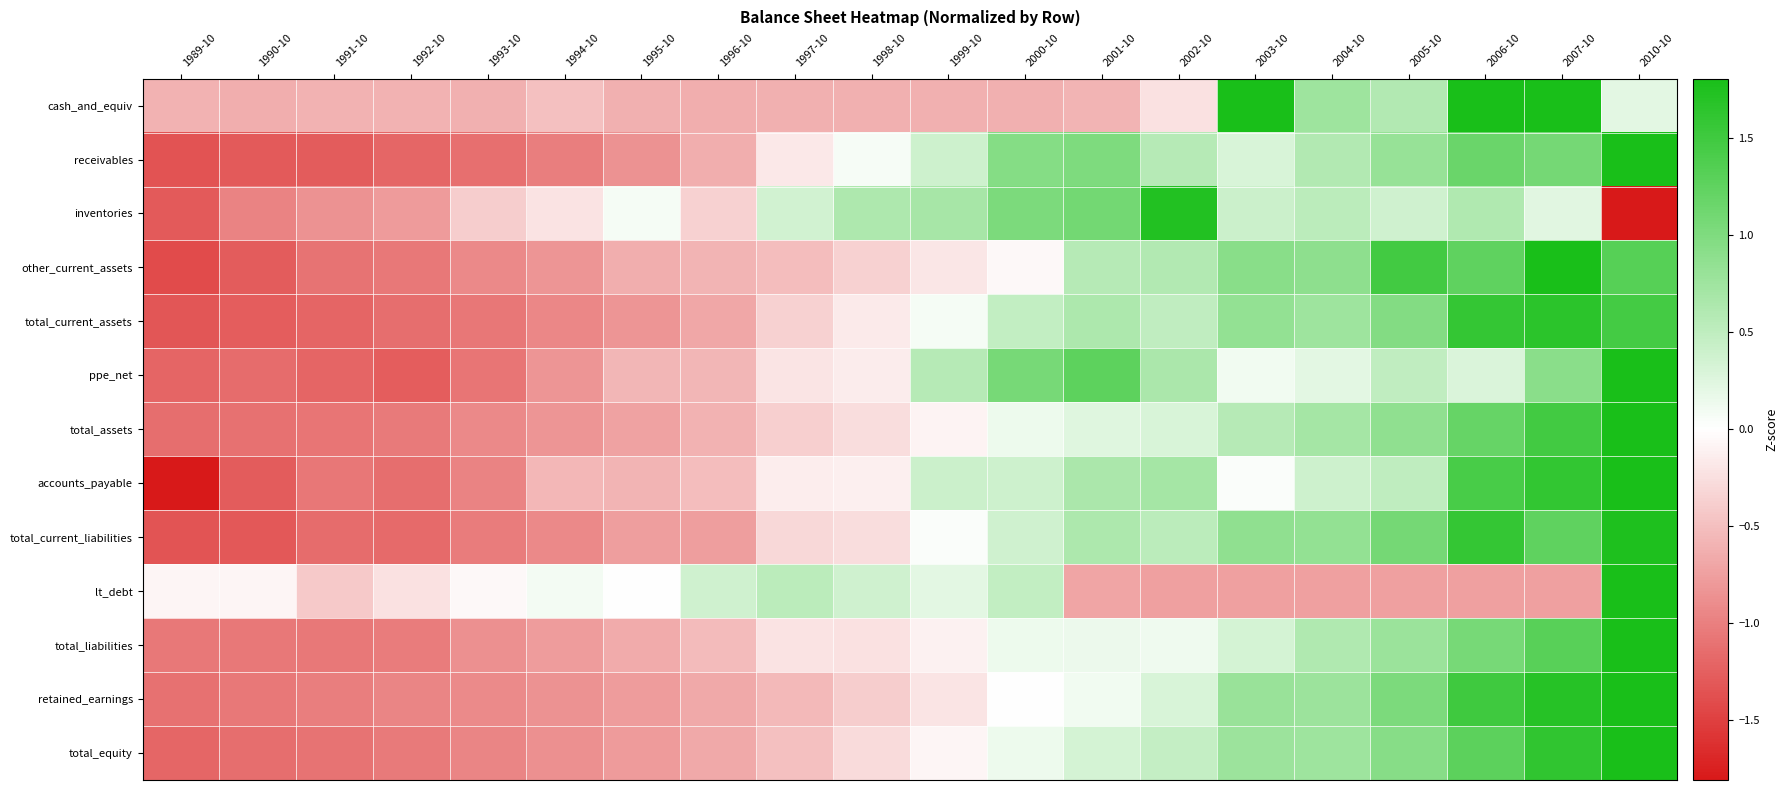

Reading right to left, extract all data points from this chart.

cash_and_equiv: 2010-10=0.2	2007-10=2.4	2006-10=2.3	2005-10=0.6	2004-10=0.7	2003-10=1.8	2002-10=-0.2	2001-10=-0.6	2000-10=-0.6	1999-10=-0.6	1998-10=-0.6	1997-10=-0.6	1996-10=-0.6	1995-10=-0.6	1994-10=-0.5	1993-10=-0.6	1992-10=-0.6	1991-10=-0.6	1990-10=-0.6	1989-10=-0.6
receivables: 2010-10=2.0	2007-10=1.1	2006-10=1.2	2005-10=0.8	2004-10=0.6	2003-10=0.3	2002-10=0.6	2001-10=1.0	2000-10=0.9	1999-10=0.4	1998-10=0.1	1997-10=-0.2	1996-10=-0.6	1995-10=-0.9	1994-10=-1.0	1993-10=-1.1	1992-10=-1.2	1991-10=-1.3	1990-10=-1.3	1989-10=-1.3
inventories: 2010-10=-2.9	2007-10=0.2	2006-10=0.6	2005-10=0.4	2004-10=0.5	2003-10=0.4	2002-10=1.7	2001-10=1.1	2000-10=1.0	1999-10=0.7	1998-10=0.6	1997-10=0.4	1996-10=-0.4	1995-10=0.1	1994-10=-0.2	1993-10=-0.4	1992-10=-0.8	1991-10=-0.9	1990-10=-1.0	1989-10=-1.3
other_current_assets: 2010-10=1.3	2007-10=1.9	2006-10=1.3	2005-10=1.5	2004-10=0.9	2003-10=0.9	2002-10=0.6	2001-10=0.6	2000-10=-0.0	1999-10=-0.2	1998-10=-0.4	1997-10=-0.5	1996-10=-0.6	1995-10=-0.6	1994-10=-0.8	1993-10=-0.9	1992-10=-1.1	1991-10=-1.1	1990-10=-1.3	1989-10=-1.4
total_current_assets: 2010-10=1.5	2007-10=1.7	2006-10=1.6	2005-10=1.0	2004-10=0.8	2003-10=0.8	2002-10=0.5	2001-10=0.6	2000-10=0.5	1999-10=0.1	1998-10=-0.2	1997-10=-0.4	1996-10=-0.7	1995-10=-0.8	1994-10=-0.9	1993-10=-1.1	1992-10=-1.1	1991-10=-1.2	1990-10=-1.3	1989-10=-1.3
ppe_net: 2010-10=2.6	2007-10=0.9	2006-10=0.3	2005-10=0.5	2004-10=0.2	2003-10=0.1	2002-10=0.7	2001-10=1.3	2000-10=1.1	1999-10=0.6	1998-10=-0.1	1997-10=-0.2	1996-10=-0.6	1995-10=-0.6	1994-10=-0.8	1993-10=-1.1	1992-10=-1.3	1991-10=-1.2	1990-10=-1.1	1989-10=-1.2
total_assets: 2010-10=2.7	2007-10=1.5	2006-10=1.2	2005-10=0.9	2004-10=0.7	2003-10=0.6	2002-10=0.3	2001-10=0.2	2000-10=0.1	1999-10=-0.1	1998-10=-0.3	1997-10=-0.4	1996-10=-0.6	1995-10=-0.7	1994-10=-0.8	1993-10=-0.9	1992-10=-1.0	1991-10=-1.1	1990-10=-1.1	1989-10=-1.1
accounts_payable: 2010-10=2.1	2007-10=1.6	2006-10=1.4	2005-10=0.5	2004-10=0.4	2003-10=0.0	2002-10=0.7	2001-10=0.7	2000-10=0.4	1999-10=0.4	1998-10=-0.1	1997-10=-0.1	1996-10=-0.5	1995-10=-0.6	1994-10=-0.6	1993-10=-1.0	1992-10=-1.1	1991-10=-1.1	1990-10=-1.3	1989-10=-1.9
total_current_liabilities: 2010-10=1.8	2007-10=1.3	2006-10=1.6	2005-10=1.1	2004-10=0.8	2003-10=0.9	2002-10=0.5	2001-10=0.6	2000-10=0.4	1999-10=0.0	1998-10=-0.3	1997-10=-0.3	1996-10=-0.8	1995-10=-0.8	1994-10=-0.9	1993-10=-1.0	1992-10=-1.2	1991-10=-1.1	1990-10=-1.3	1989-10=-1.3
lt_debt: 2010-10=3.9	2007-10=-0.7	2006-10=-0.7	2005-10=-0.7	2004-10=-0.7	2003-10=-0.7	2002-10=-0.7	2001-10=-0.7	2000-10=0.5	1999-10=0.2	1998-10=0.4	1997-10=0.5	1996-10=0.4	1995-10=0.0	1994-10=0.1	1993-10=-0.0	1992-10=-0.2	1991-10=-0.4	1990-10=-0.1	1989-10=-0.1
total_liabilities: 2010-10=3.1	2007-10=1.3	2006-10=1.1	2005-10=0.8	2004-10=0.6	2003-10=0.3	2002-10=0.1	2001-10=0.1	2000-10=0.1	1999-10=-0.1	1998-10=-0.2	1997-10=-0.2	1996-10=-0.5	1995-10=-0.7	1994-10=-0.8	1993-10=-0.9	1992-10=-1.0	1991-10=-1.0	1990-10=-1.0	1989-10=-1.1
retained_earnings: 2010-10=2.3	2007-10=1.7	2006-10=1.5	2005-10=1.0	2004-10=0.8	2003-10=0.8	2002-10=0.3	2001-10=0.1	2000-10=-0.0	1999-10=-0.2	1998-10=-0.4	1997-10=-0.5	1996-10=-0.7	1995-10=-0.8	1994-10=-0.8	1993-10=-0.9	1992-10=-1.0	1991-10=-1.0	1990-10=-1.1	1989-10=-1.1
total_equity: 2010-10=2.3	2007-10=1.6	2006-10=1.3	2005-10=0.9	2004-10=0.8	2003-10=0.8	2002-10=0.5	2001-10=0.3	2000-10=0.1	1999-10=-0.1	1998-10=-0.3	1997-10=-0.5	1996-10=-0.7	1995-10=-0.8	1994-10=-0.9	1993-10=-0.9	1992-10=-1.0	1991-10=-1.1	1990-10=-1.1	1989-10=-1.2